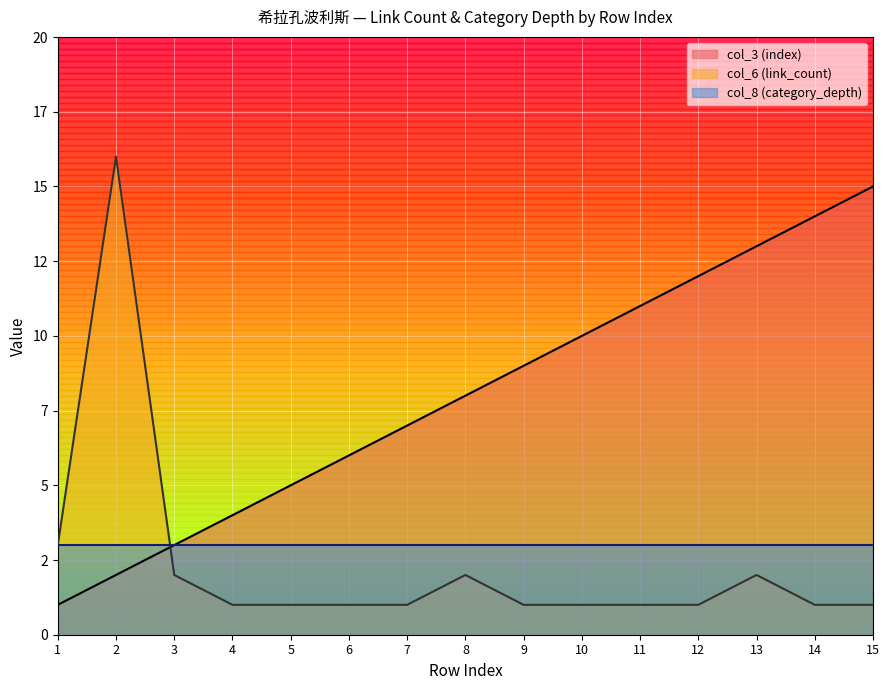

Which series has the widest spread of values?

col_6 (link_count)